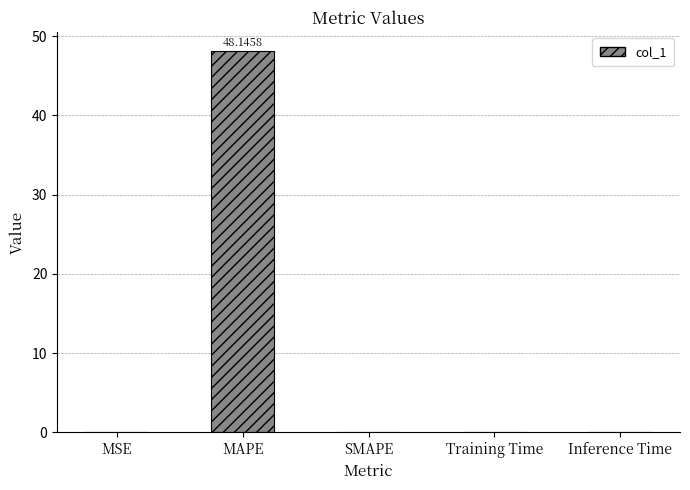

Between Inference Time and MAPE, which is larger?

MAPE